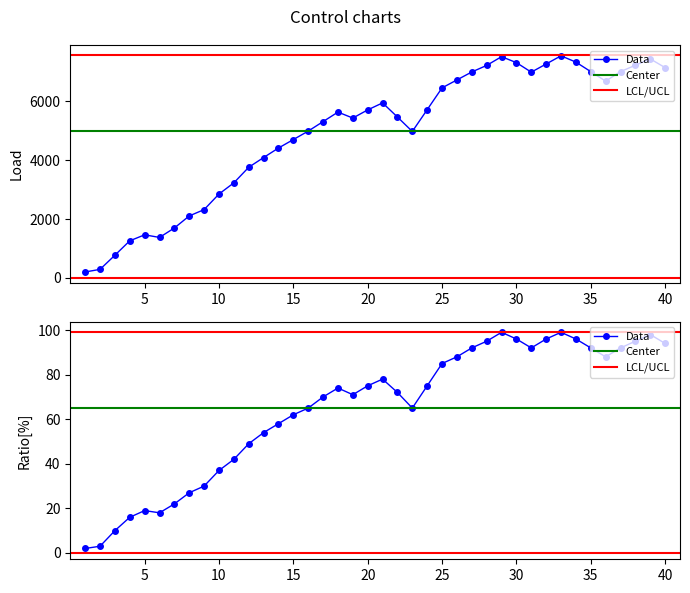

The value of Ratio[%] at 2019-03-19 is 95.0. True or false?

True